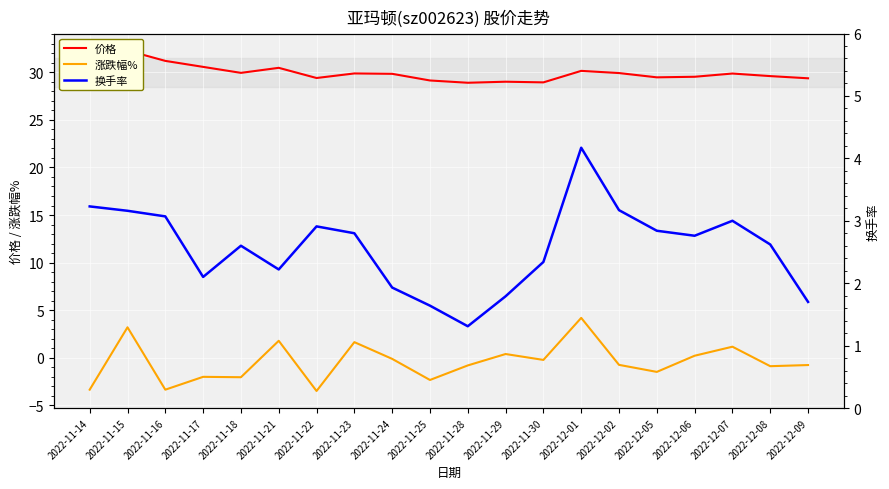

Which category has the highest value across all series?

2022-11-15